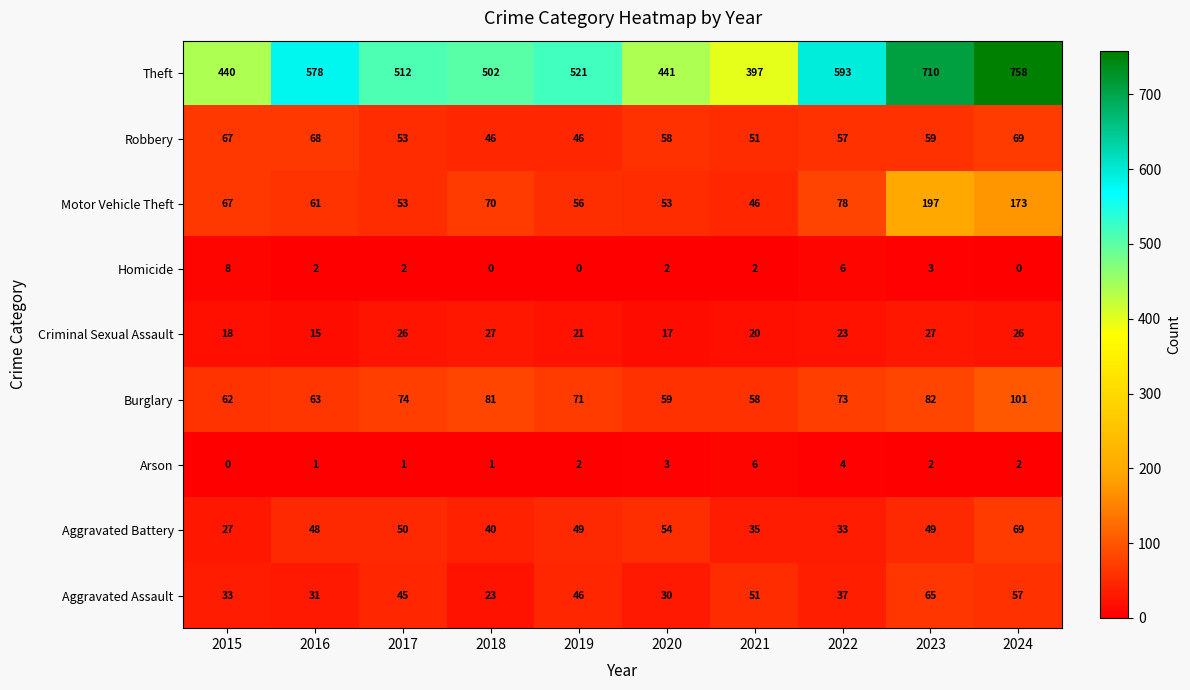

The Criminal Sexual Assault series shows 10 at 2018. True or false?

False